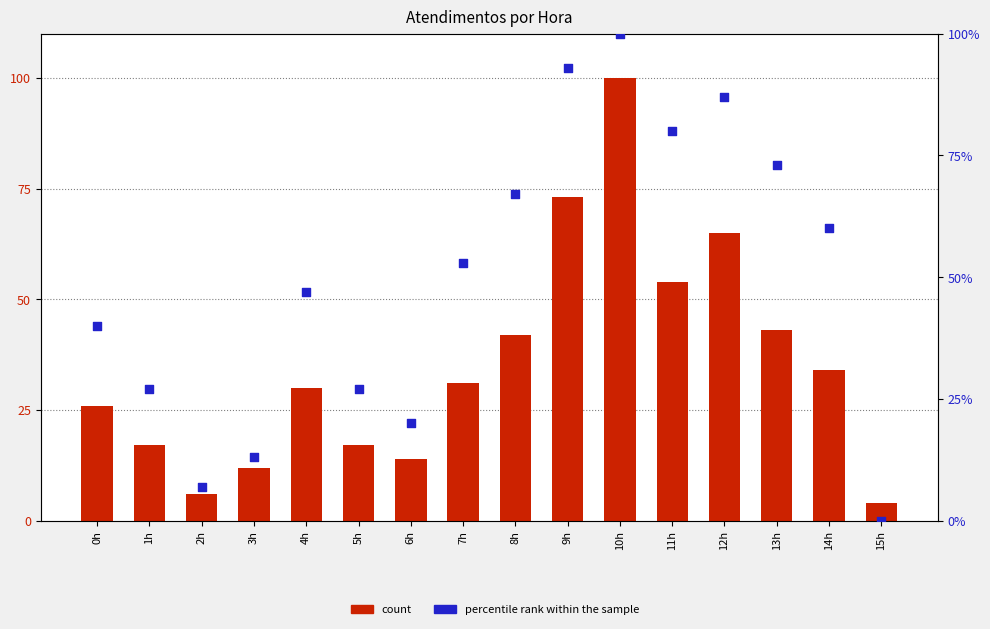

Which series contains the highest Y value?

count